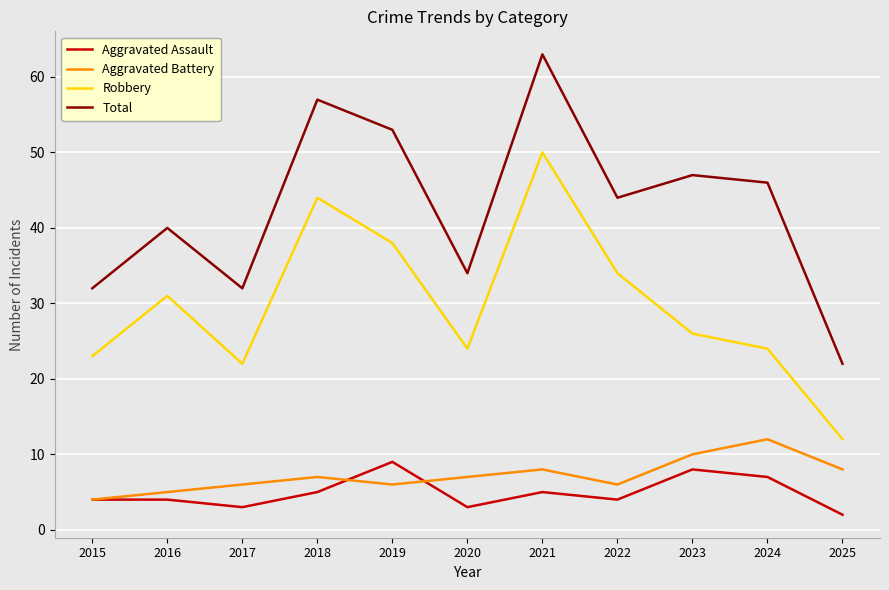

Does the chart have visible grid lines?

Yes